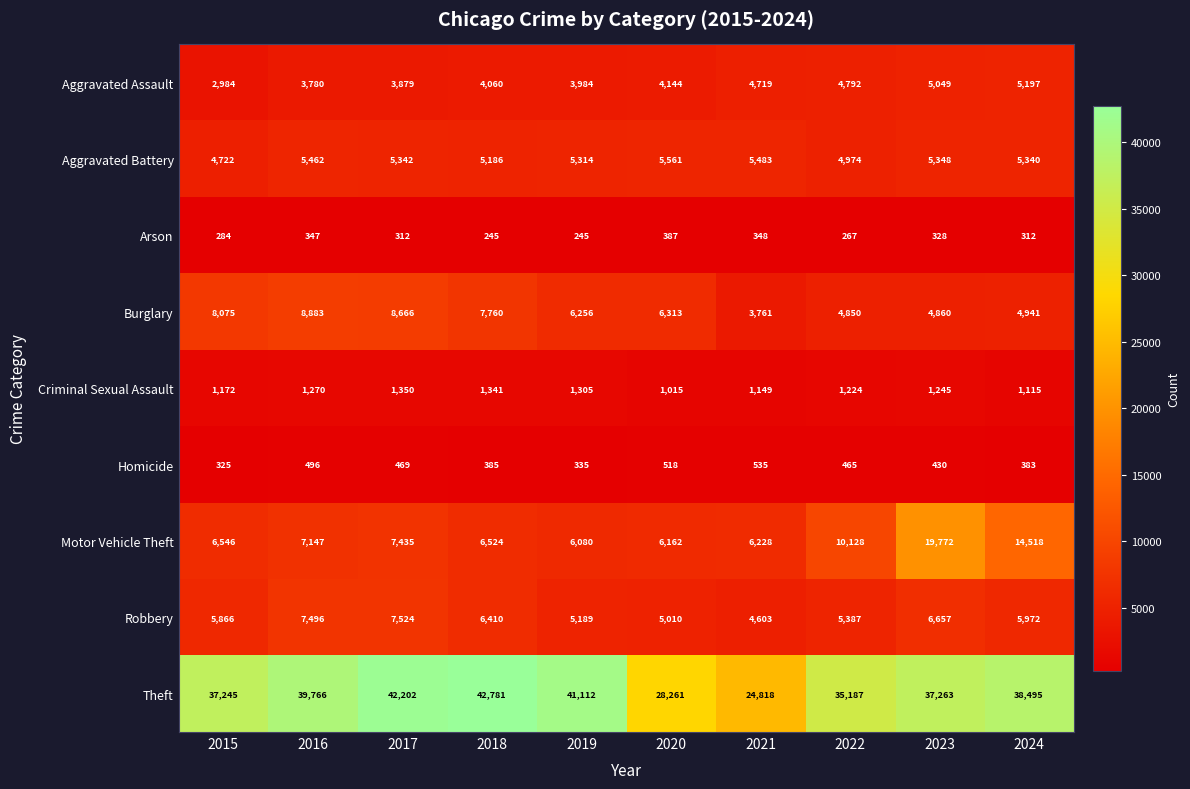

What is the difference between the highest and lowest values at 2019?

40867